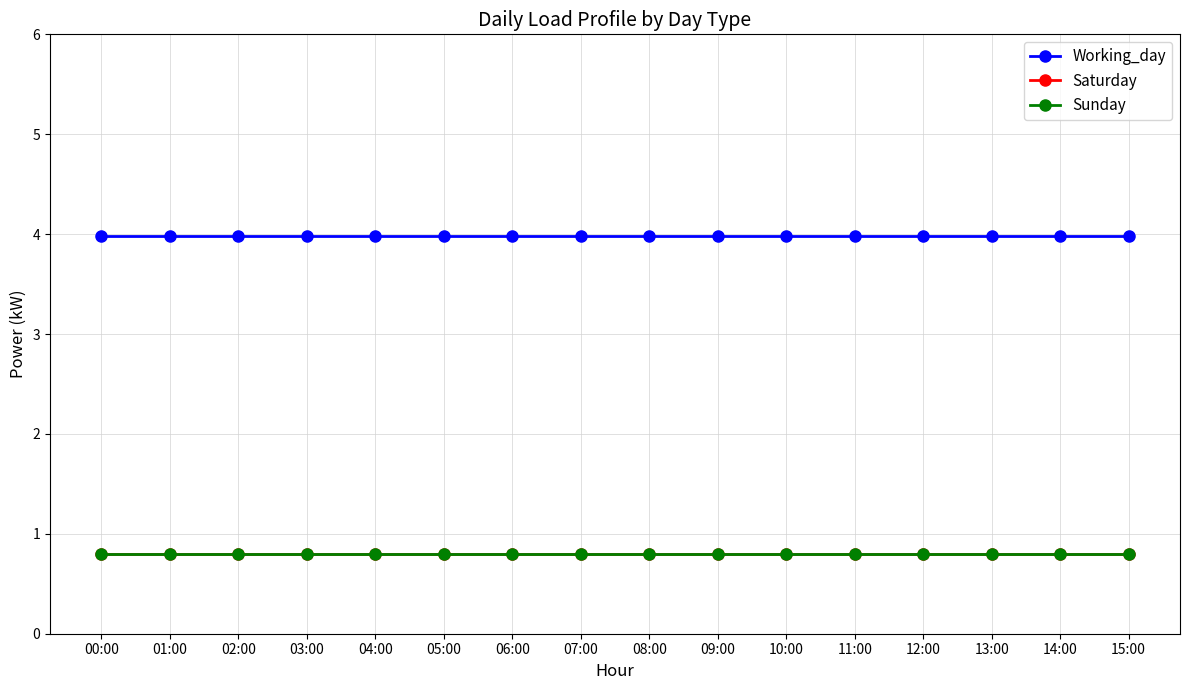

True or false: Sunday and Saturday intersect in this chart.

False